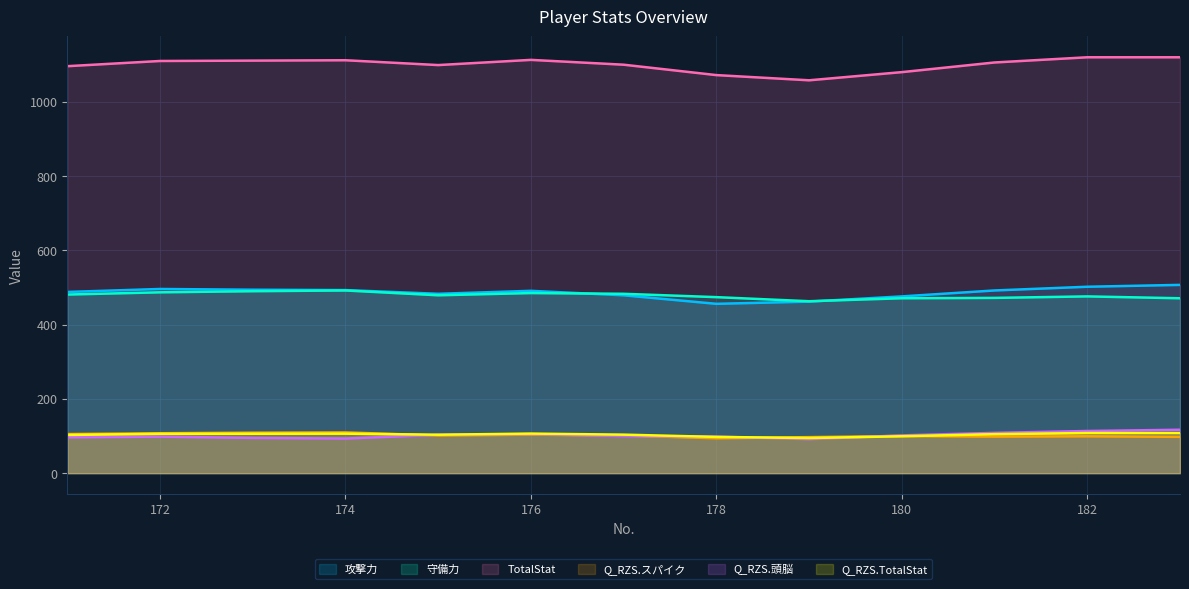

Which series ends up on top after the final intersection of Q_RZS.頭脳 and Q_RZS.TotalStat?

Q_RZS.頭脳